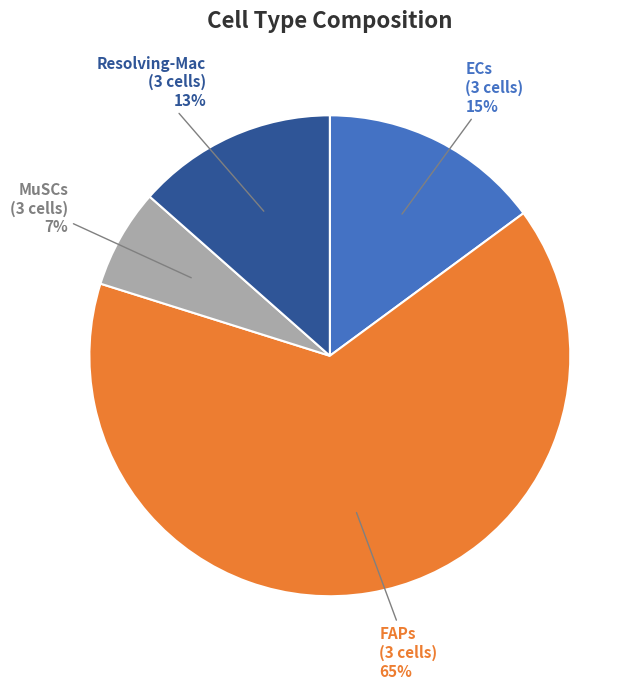

Is there a majority slice in this chart?

Yes